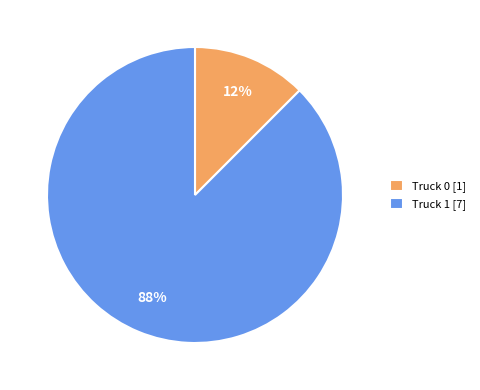

What is the largest slice in the pie chart?

Truck 1